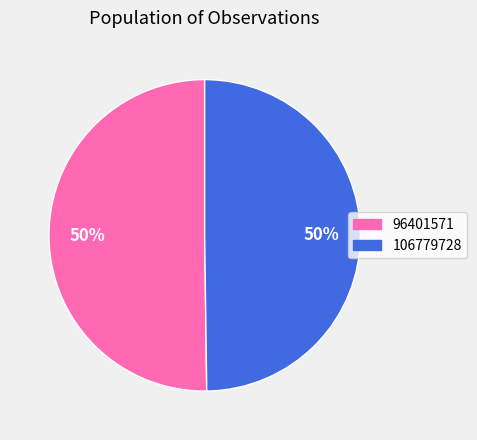

Do 106779728 and 96401571 together represent more than half of the pie?

Yes